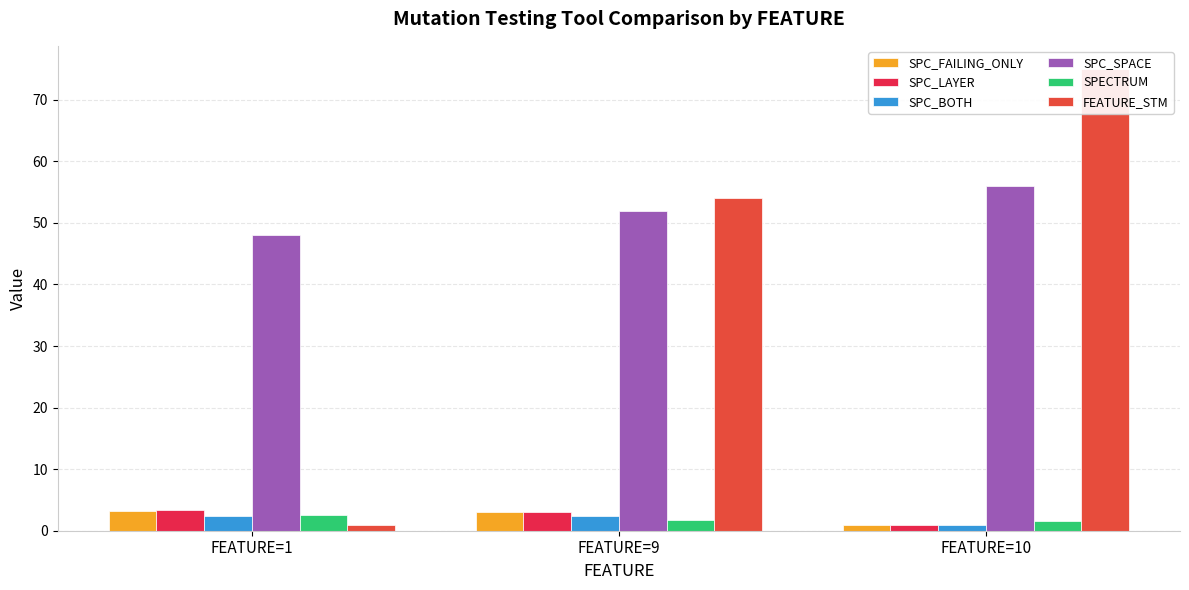

At which category is the sum across all series the highest?

FEATURE=10